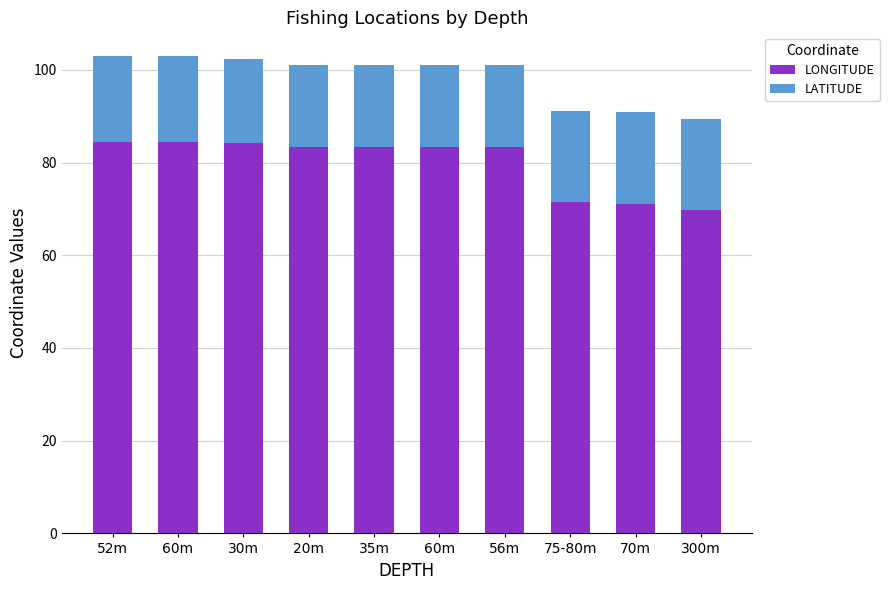

What are all the series names shown in the legend?

LONGITUDE, LATITUDE